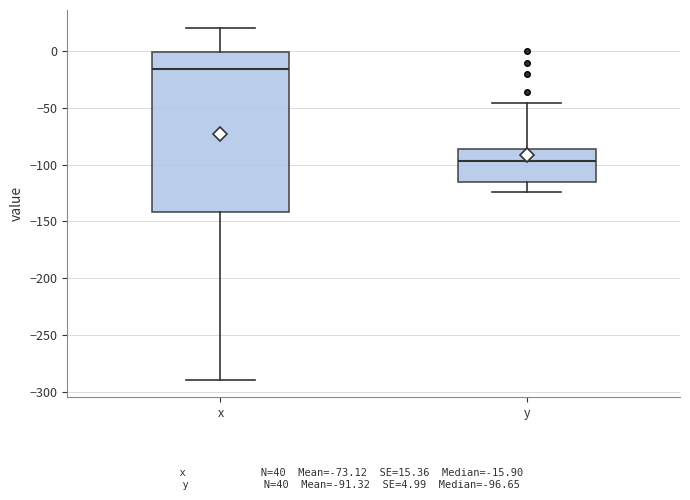

Comparing the boxes themselves (not the whiskers), which one is the tallest?

x